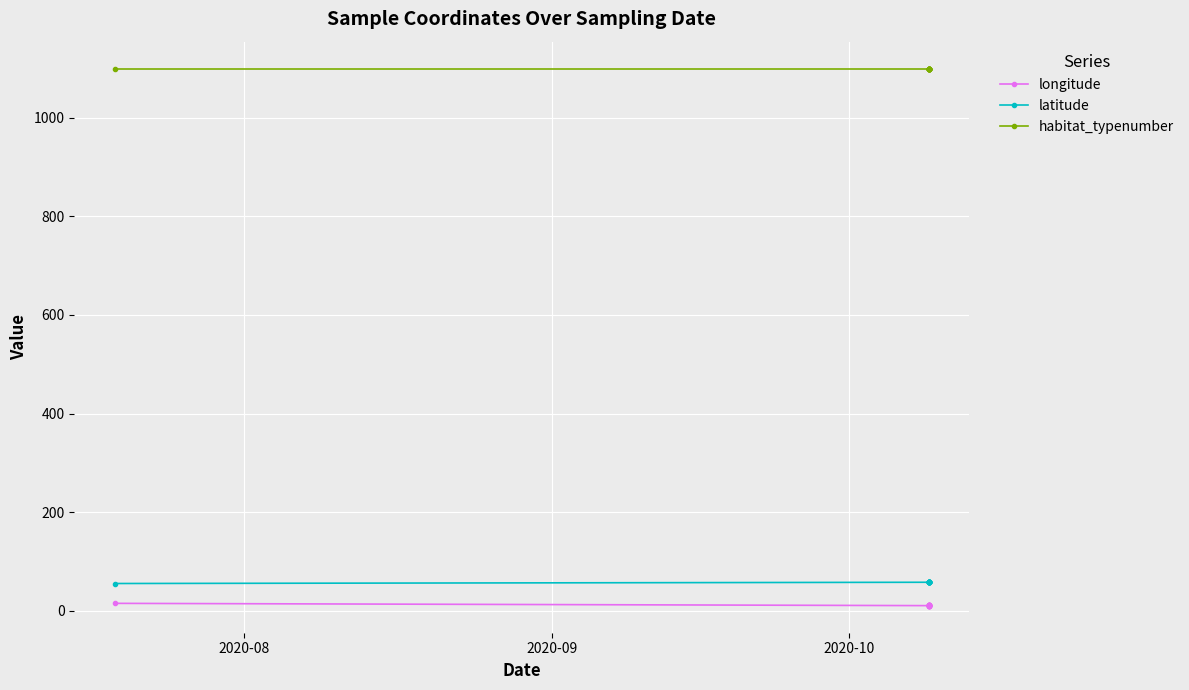

How many data points in latitude are above 57?

14